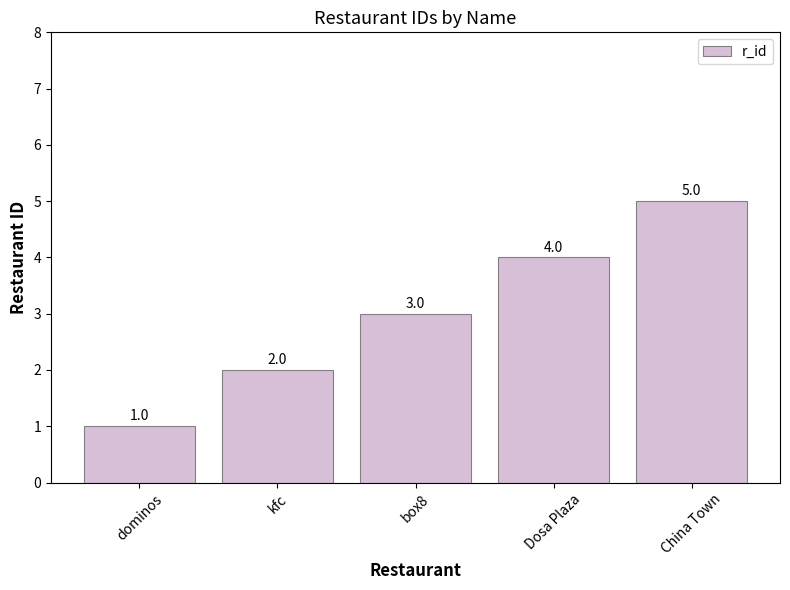

What is the sum of the values at kfc and Dosa Plaza?

6